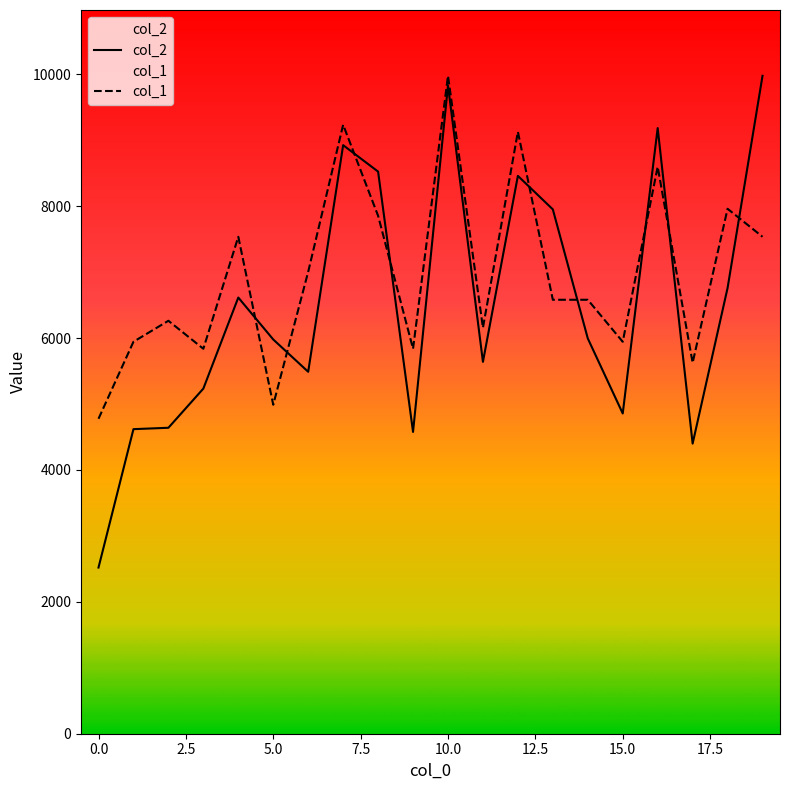

True or false: col_1 has more than 1 interior local peaks.

True